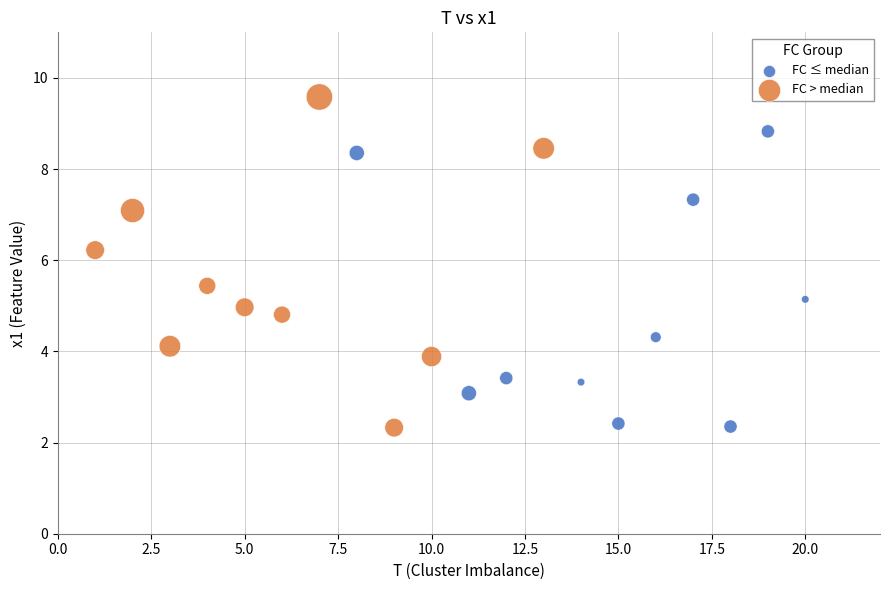

What are all the series names shown in the legend?

FC ≤ median, FC > median